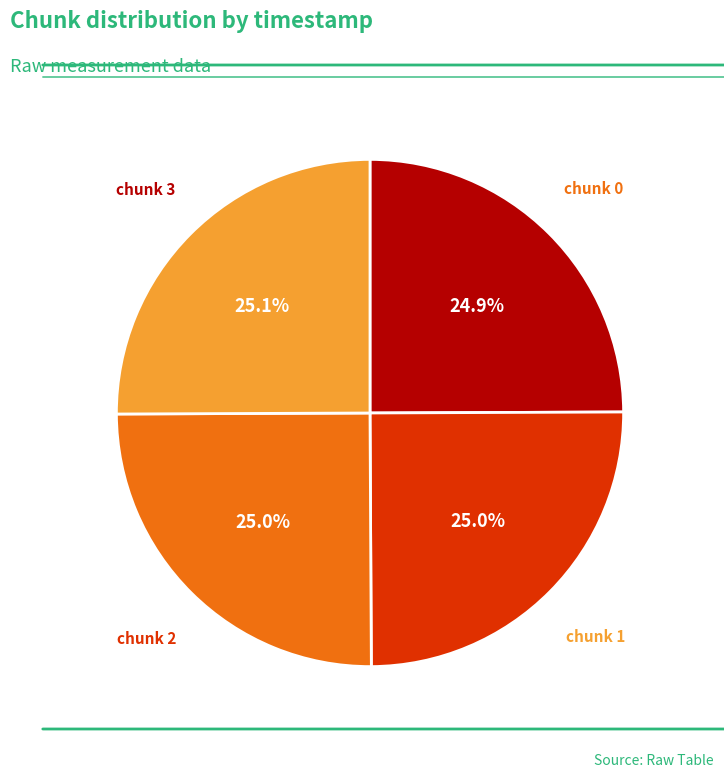

Does any single category account for the majority?

No